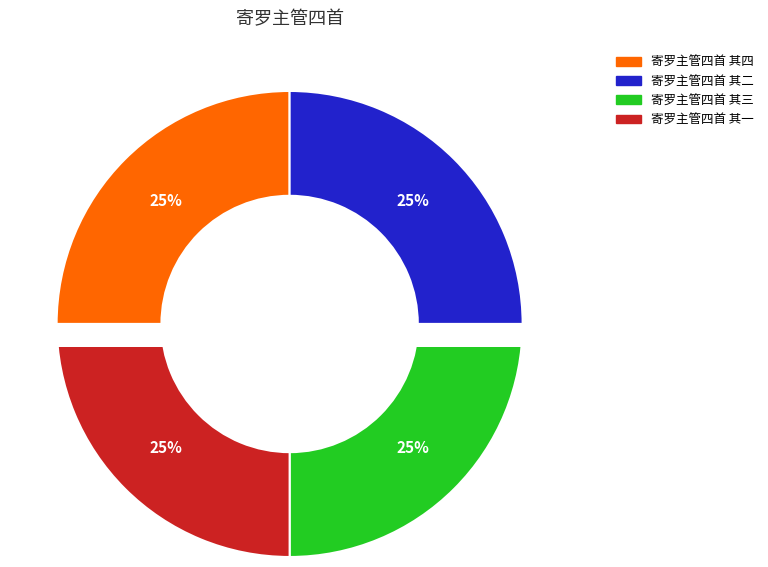

The 寄罗主管四首 其三 slice represents 38% of the pie. True or false?

False